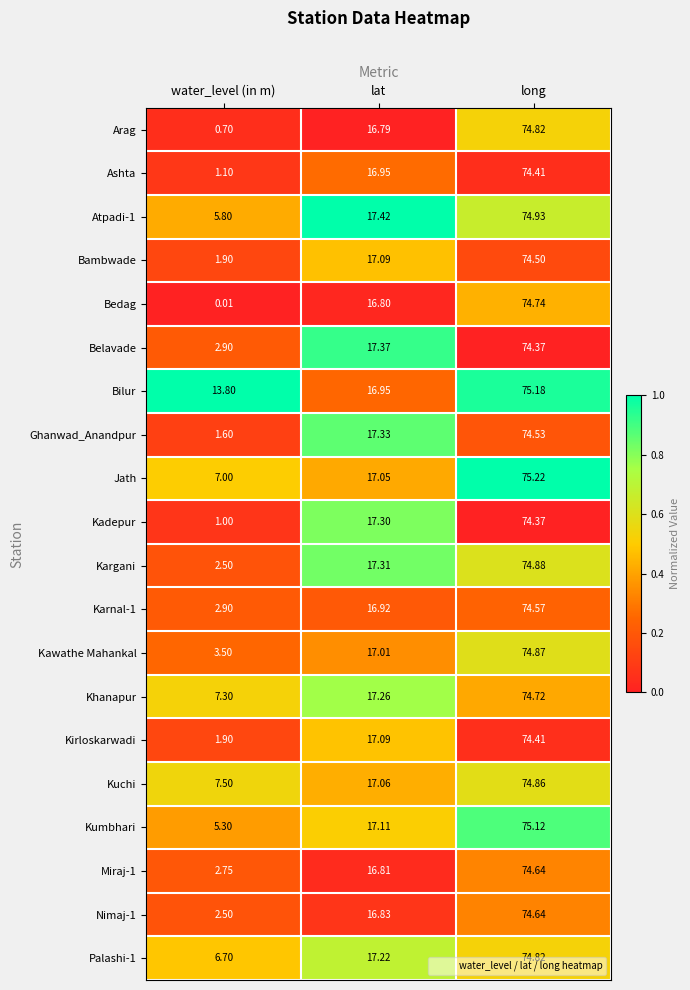

Rank the categories by Kirloskarwadi value from highest to lowest.

long, lat, water_level (in m)